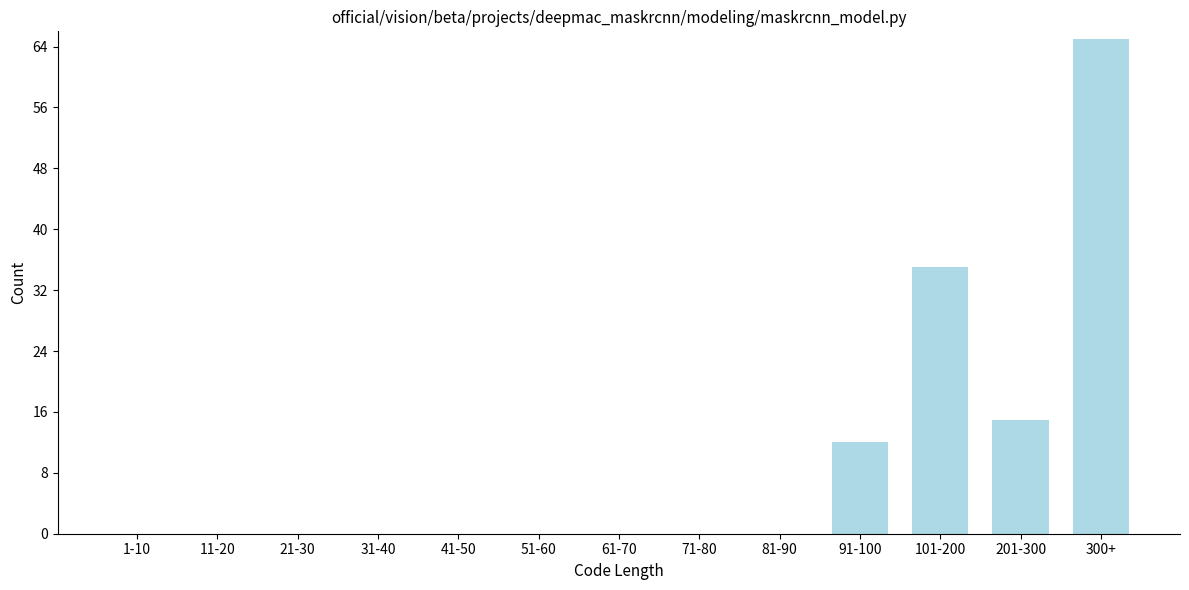

Reading left to right, extract all data points from this chart.

1-10=0	11-20=0	21-30=0	31-40=0	41-50=0	51-60=0	61-70=0	71-80=0	81-90=0	91-100=12	101-200=35	201-300=15	300+=65